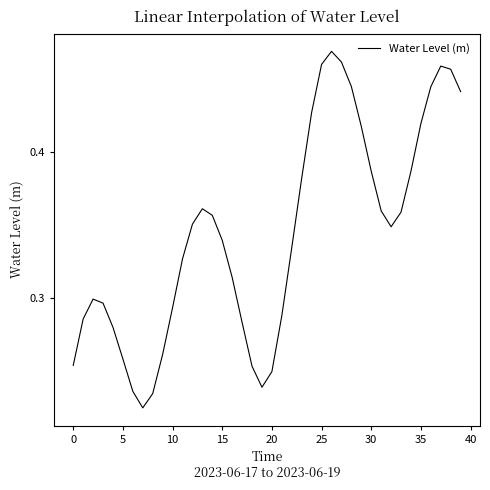

Count the values in the range 0 to 1.

40